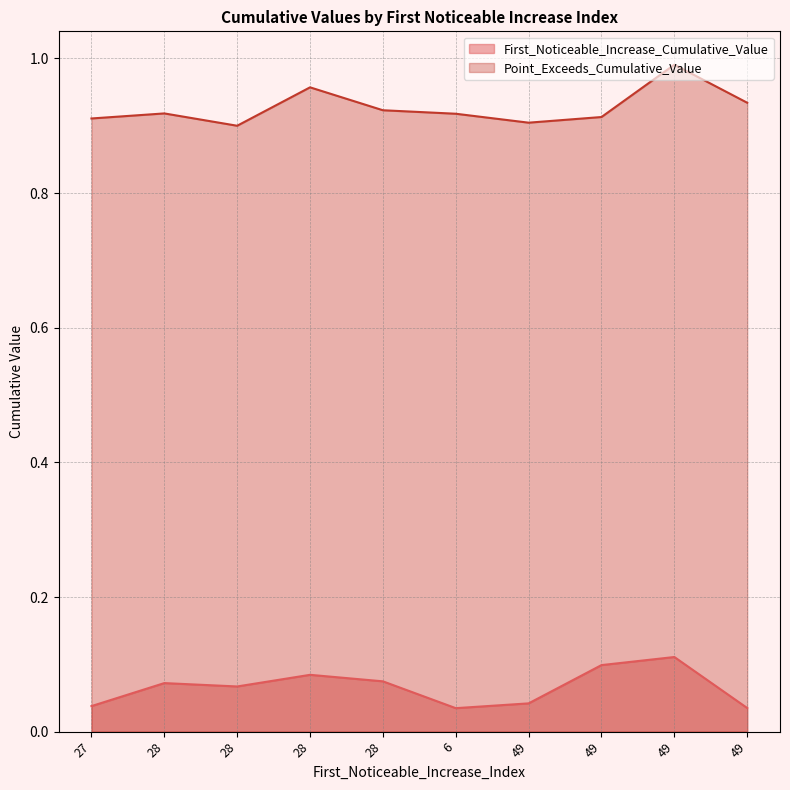

The value of Point_Exceeds_Cumulative_Value (line) at 49 is 1.0. True or false?

True